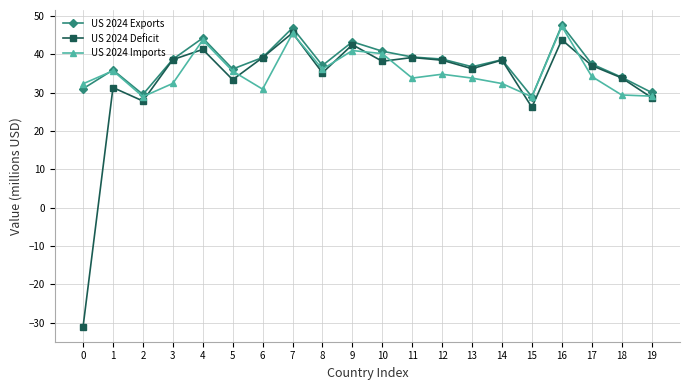

What is the value of the US 2024 Imports point at the 1st from the left?

32.3